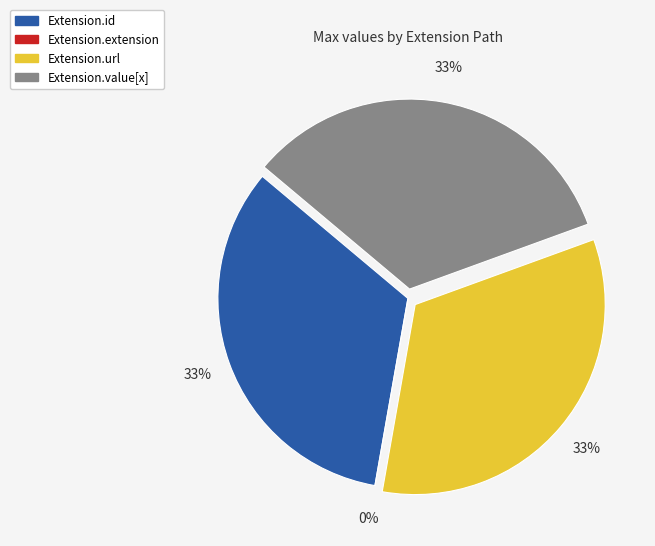

Combined, what portion of the pie is Extension.value[x] and Extension.extension?

33.3%